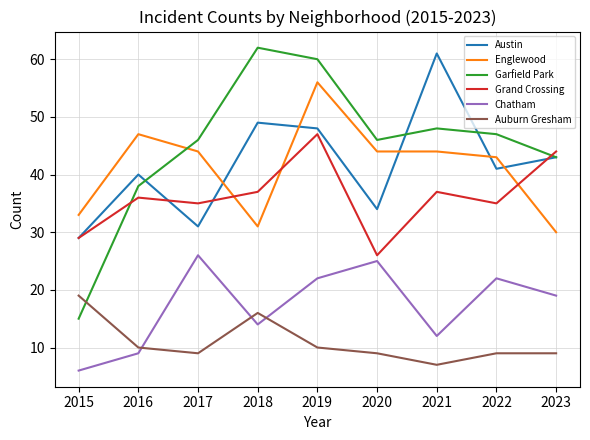

Reading right to left, extract all data points from this chart.

Austin: 2023=43	2022=41	2021=61	2020=34	2019=48	2018=49	2017=31	2016=40	2015=29
Englewood: 2023=30	2022=43	2021=44	2020=44	2019=56	2018=31	2017=44	2016=47	2015=33
Garfield Park: 2023=43	2022=47	2021=48	2020=46	2019=60	2018=62	2017=46	2016=38	2015=15
Grand Crossing: 2023=44	2022=35	2021=37	2020=26	2019=47	2018=37	2017=35	2016=36	2015=29
Chatham: 2023=19	2022=22	2021=12	2020=25	2019=22	2018=14	2017=26	2016=9	2015=6
Auburn Gresham: 2023=9	2022=9	2021=7	2020=9	2019=10	2018=16	2017=9	2016=10	2015=19